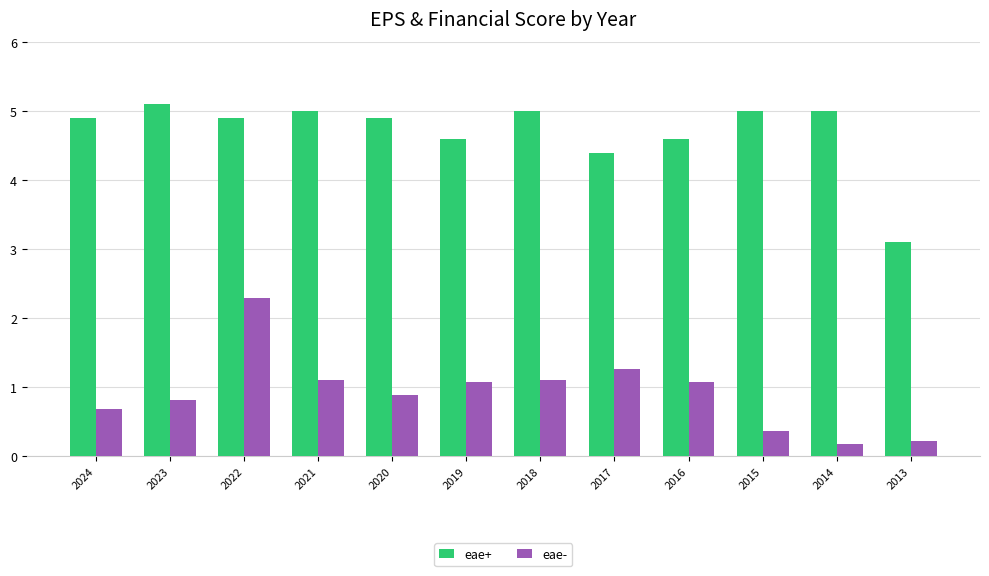

What is the spread (max minus min) of values at 2016?

3.5